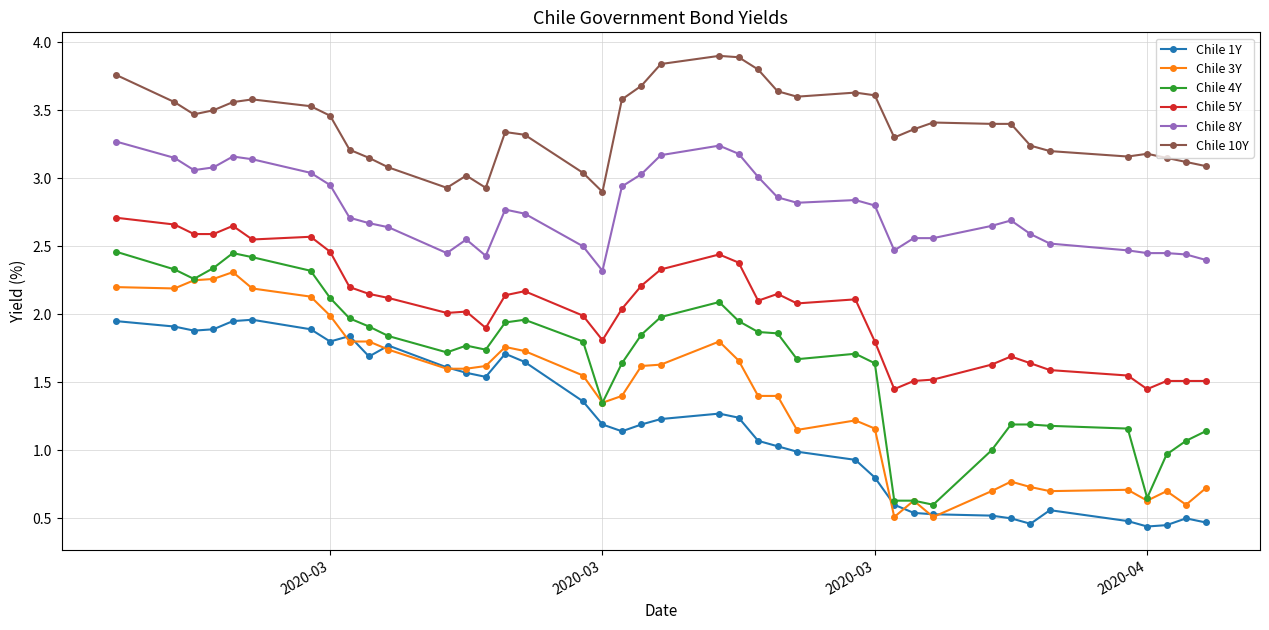

Which series has the largest total across all categories?

Chile 10Y